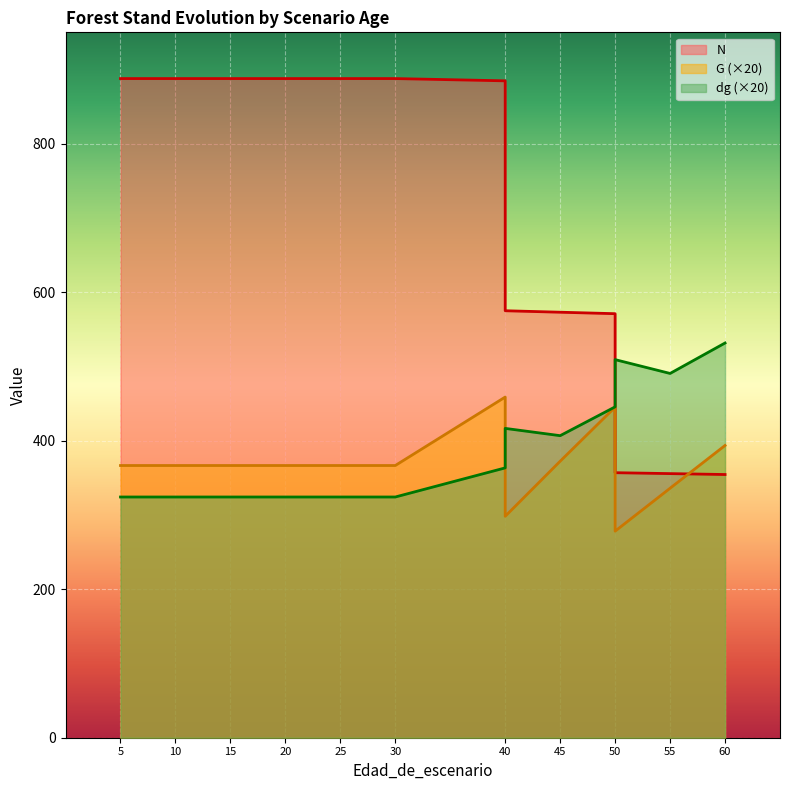

What is the spread (max minus min) of values at 5?

563.5